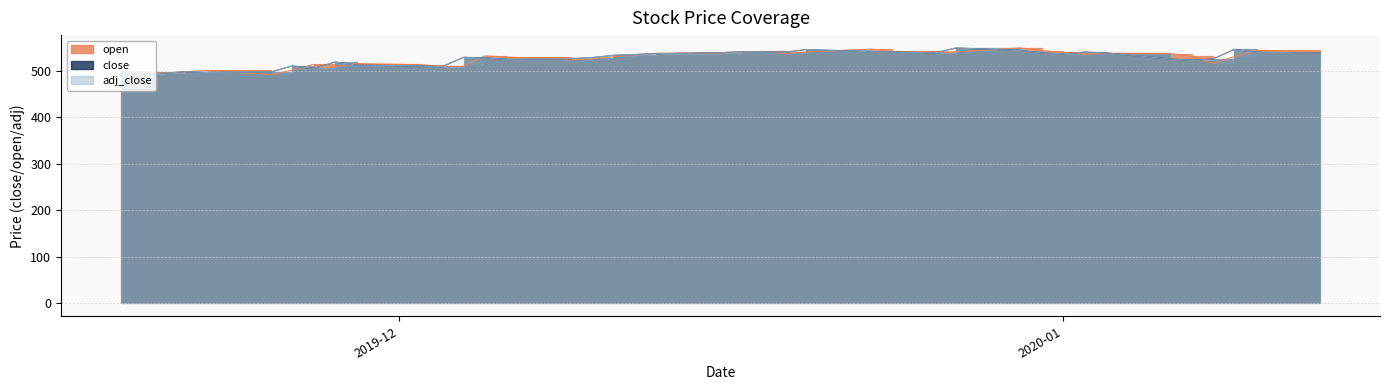

What is the label of the 2nd point from the right?

2020-01-10